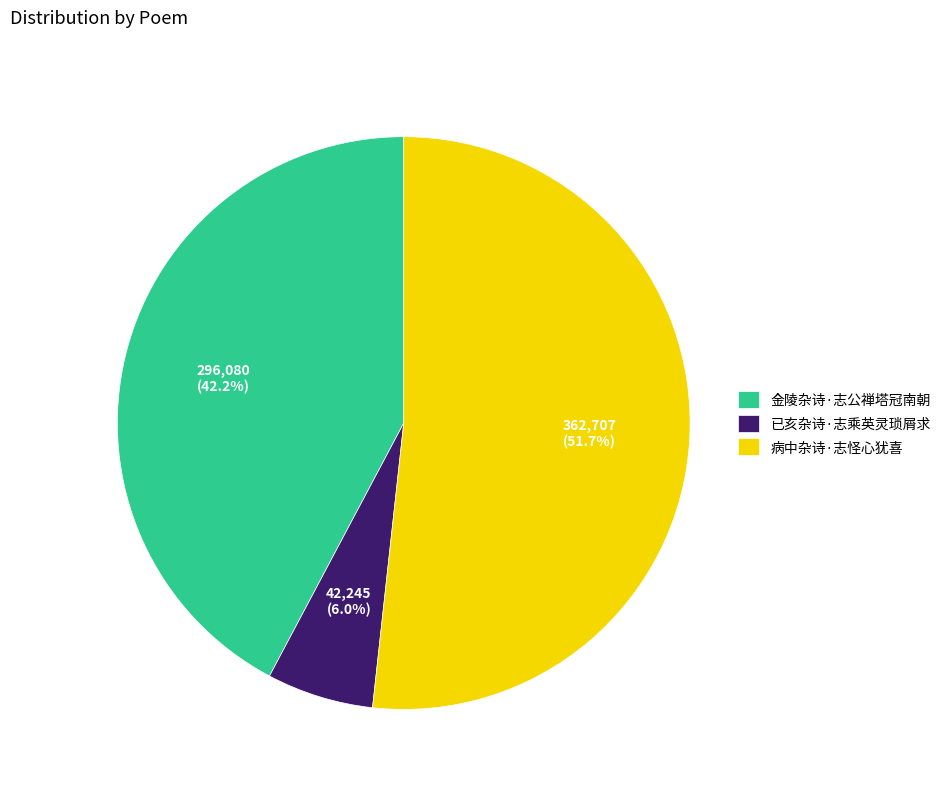

What is the ratio of the value at 病中杂诗·志怪心犹喜 to the value at 金陵杂诗·志公禅塔冠南朝?

1.2